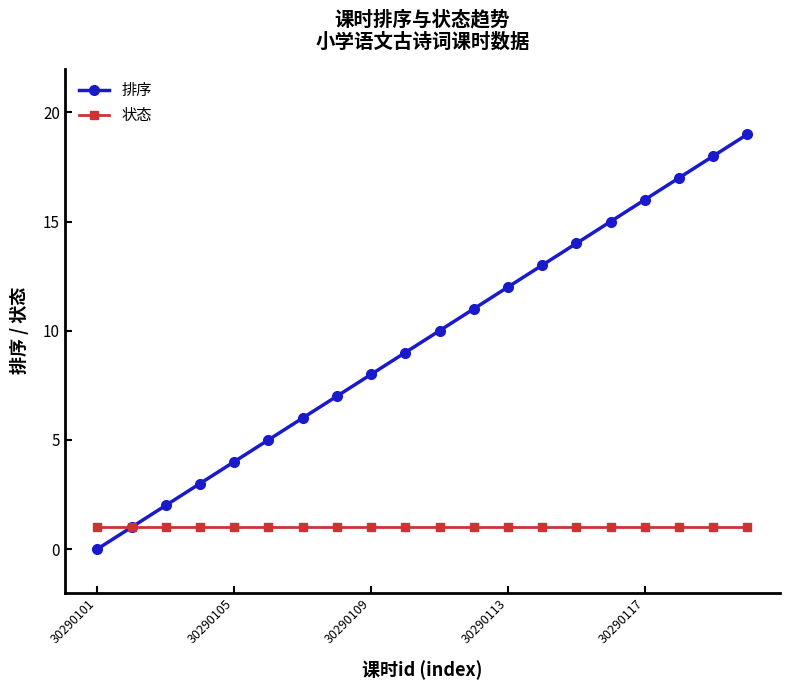

How many distinct data groups are displayed?

2